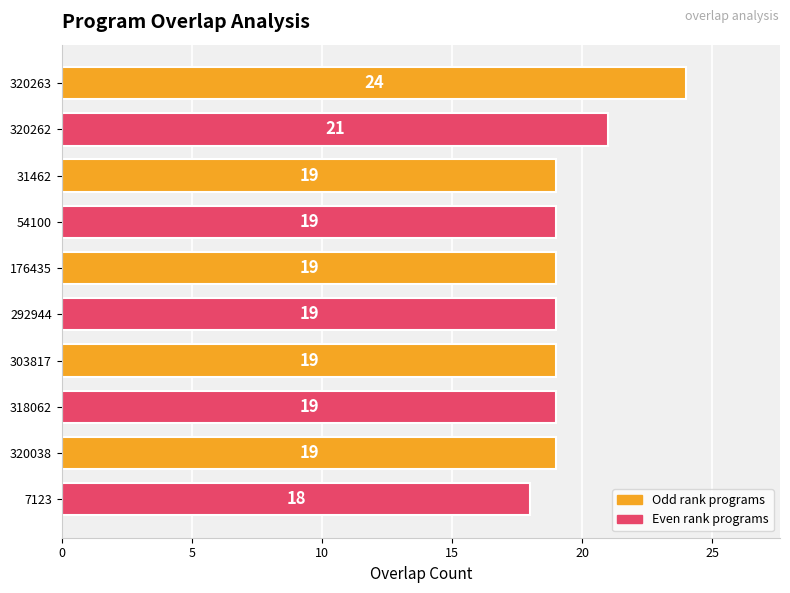

What is the approximate value at 7123?

18